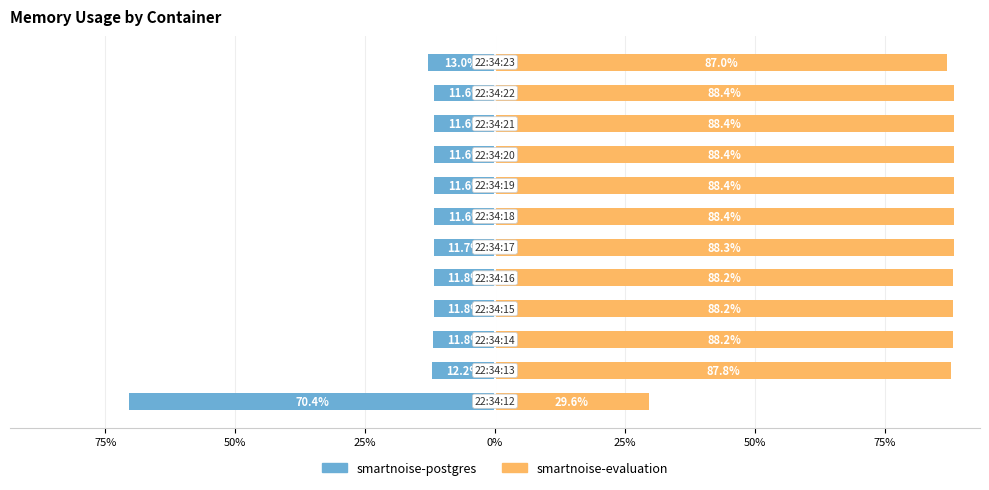

What is the difference between the maximum and minimum values in the smartnoise-evaluation series?

58.7